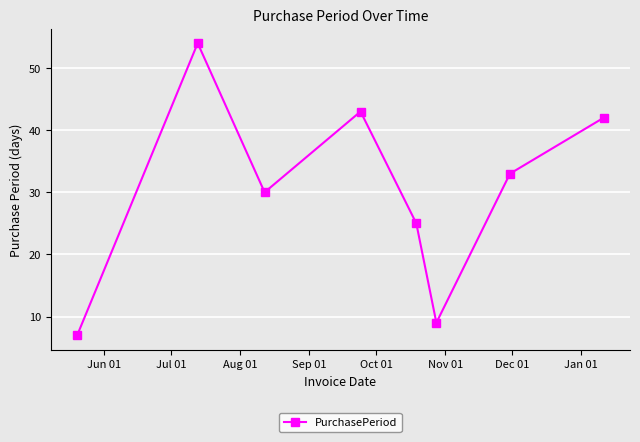

What is the difference between the maximum and minimum values?

47